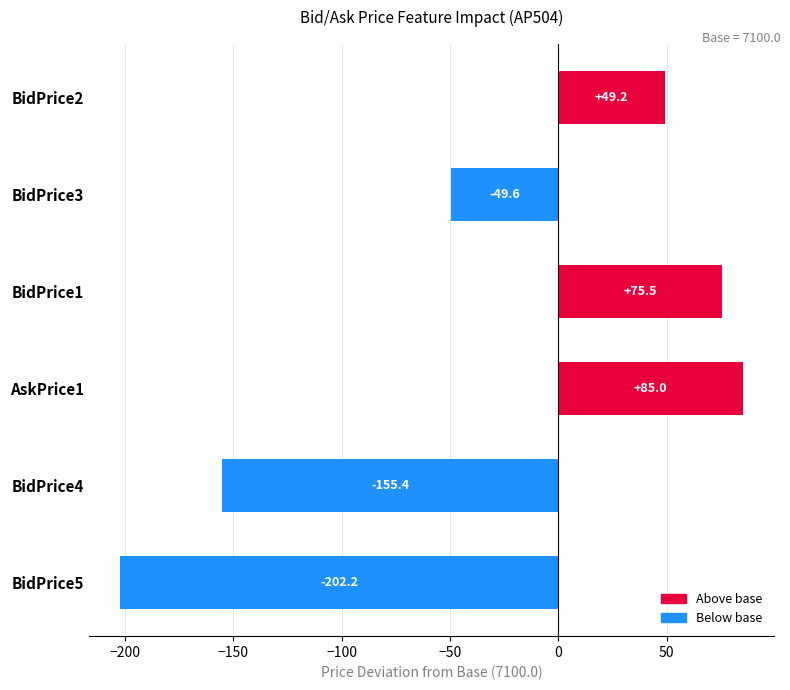

Rank the categories by value from highest to lowest.

AskPrice1, BidPrice1, BidPrice2, BidPrice3, BidPrice4, BidPrice5